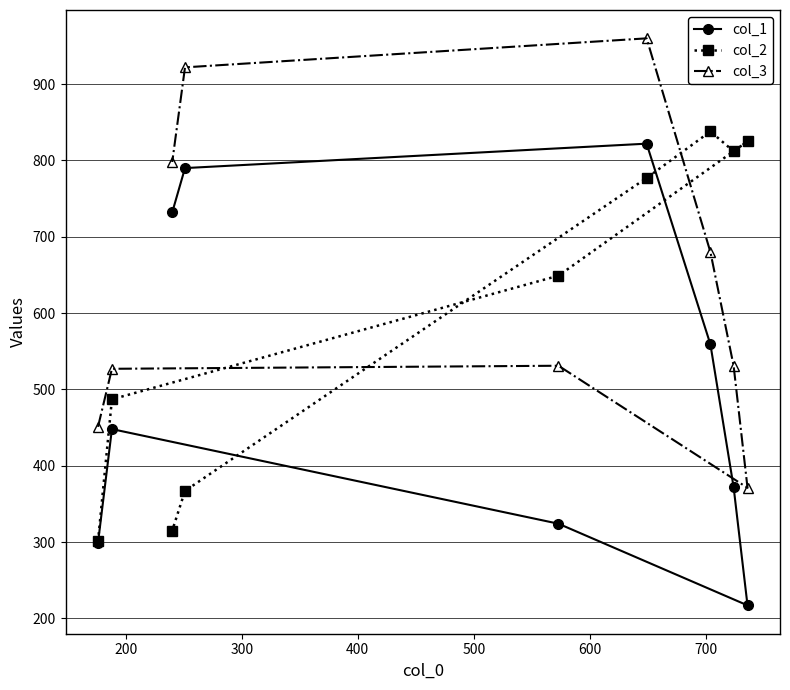

Which series has the largest total across all categories?

col_3